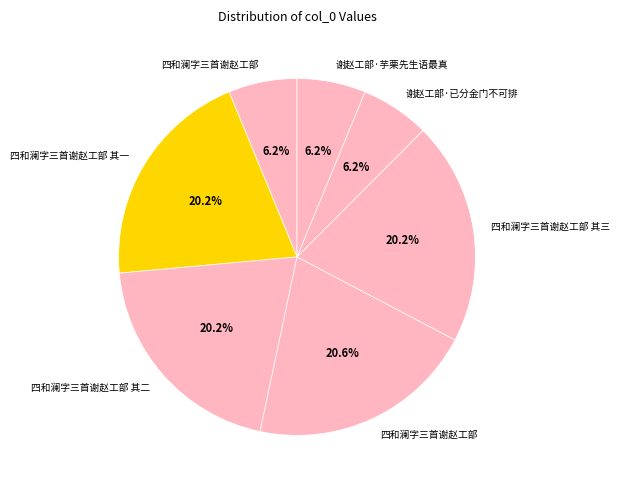

Count the number of slices in the pie.

7